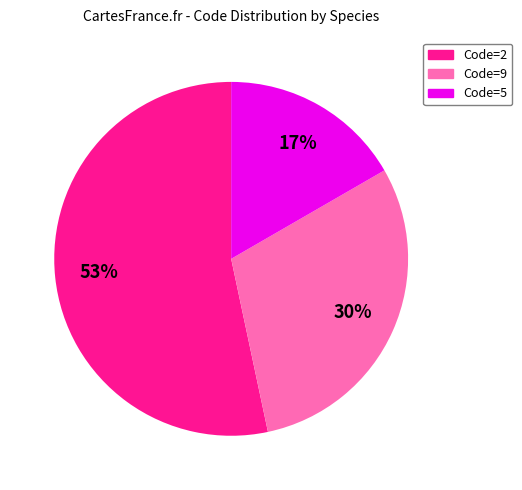

Count the number of slices in the pie.

3